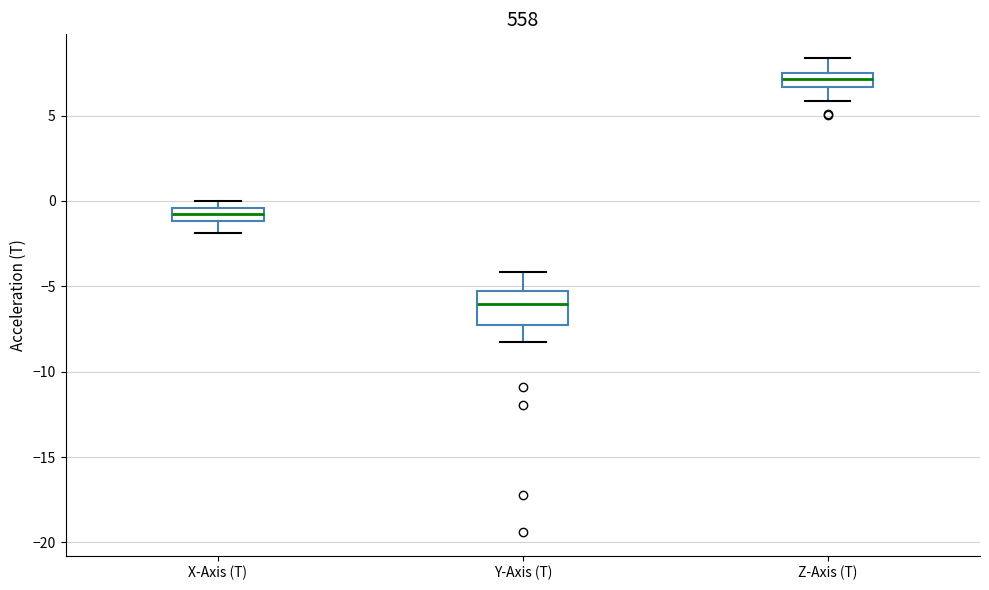

Where is the lower edge of the box for Z-Axis (T) on the y-axis? The values are not printed on the chart, so give them approximately, as read against the axis.

6.5